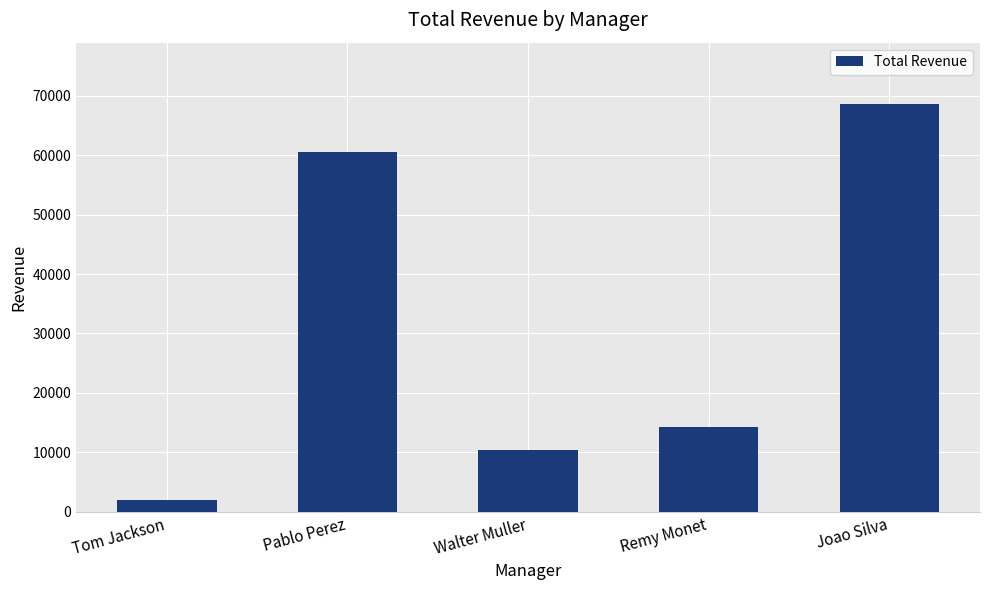

What is the difference between the values at Joao Silva and Remy Monet?

54437.5